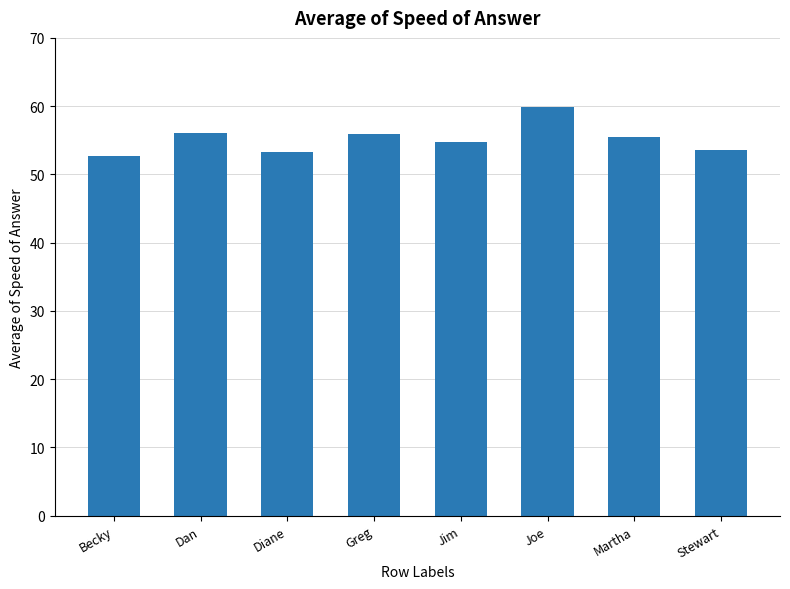

What is the label of the 5th bar from the right?

Greg